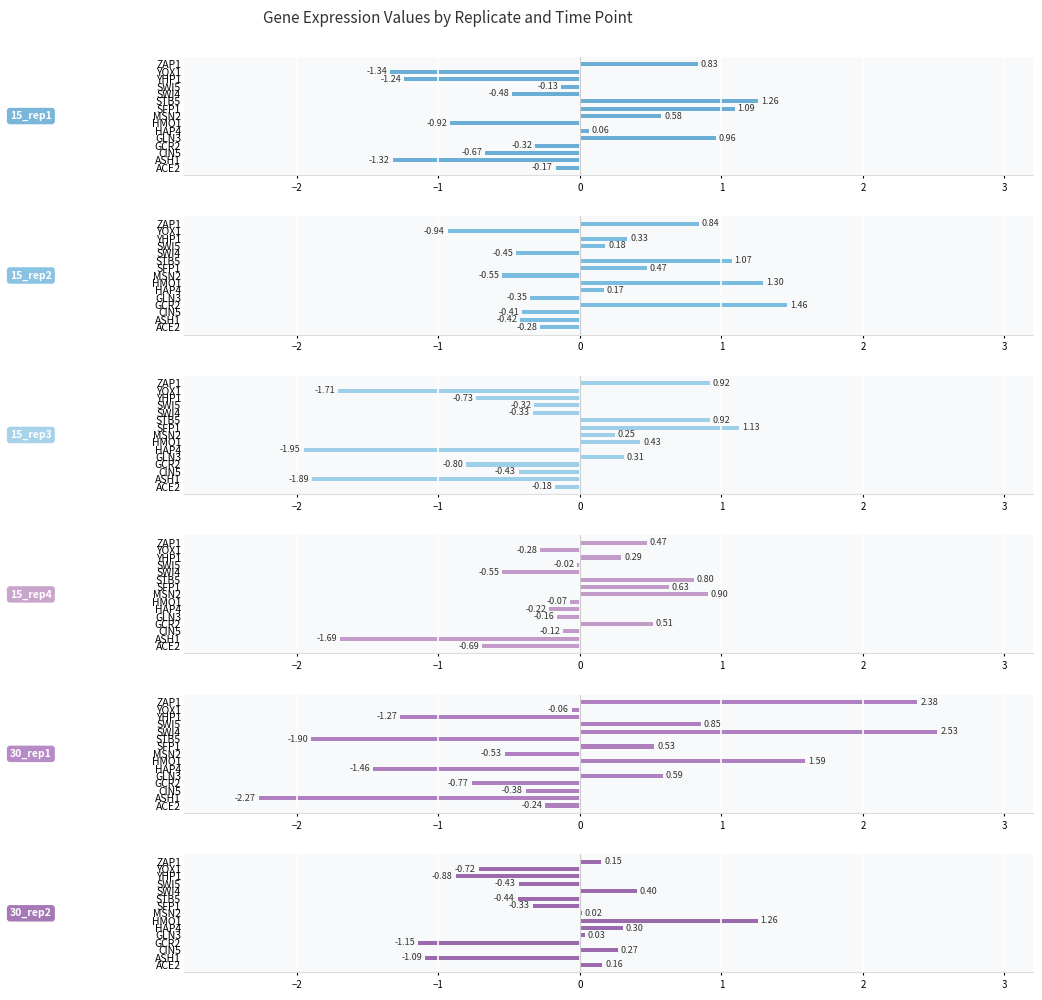

Count the number of data series in this chart.

6